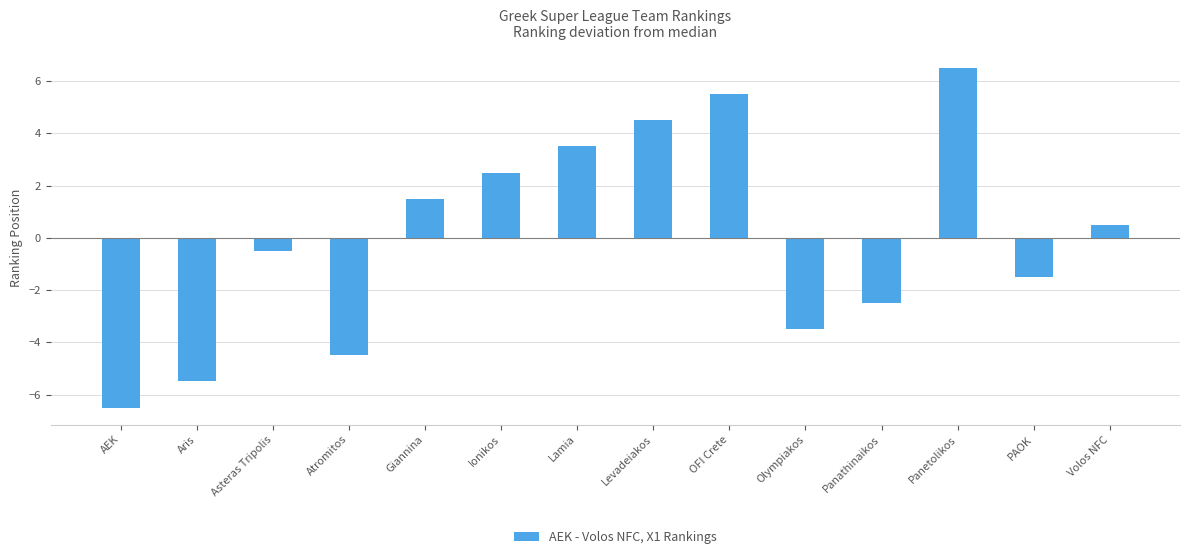

What position from the left is Volos NFC?

14